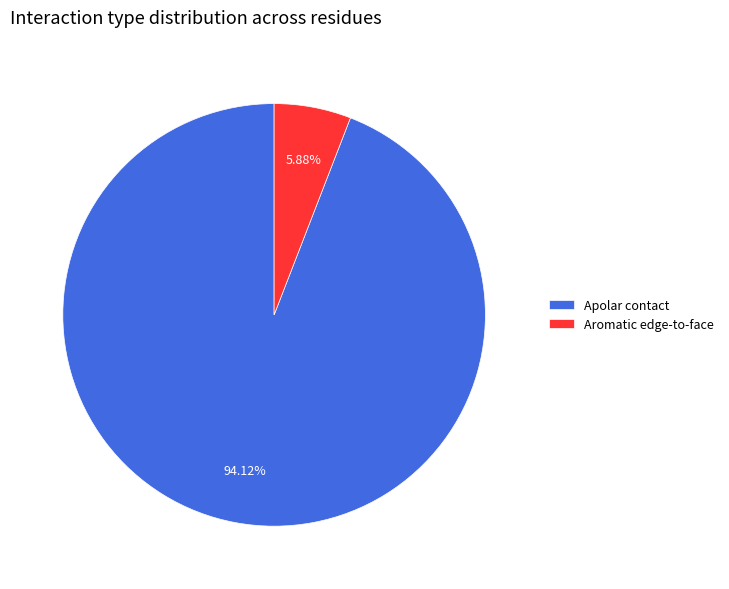

Does Apolar contact account for over 50% of the chart?

Yes